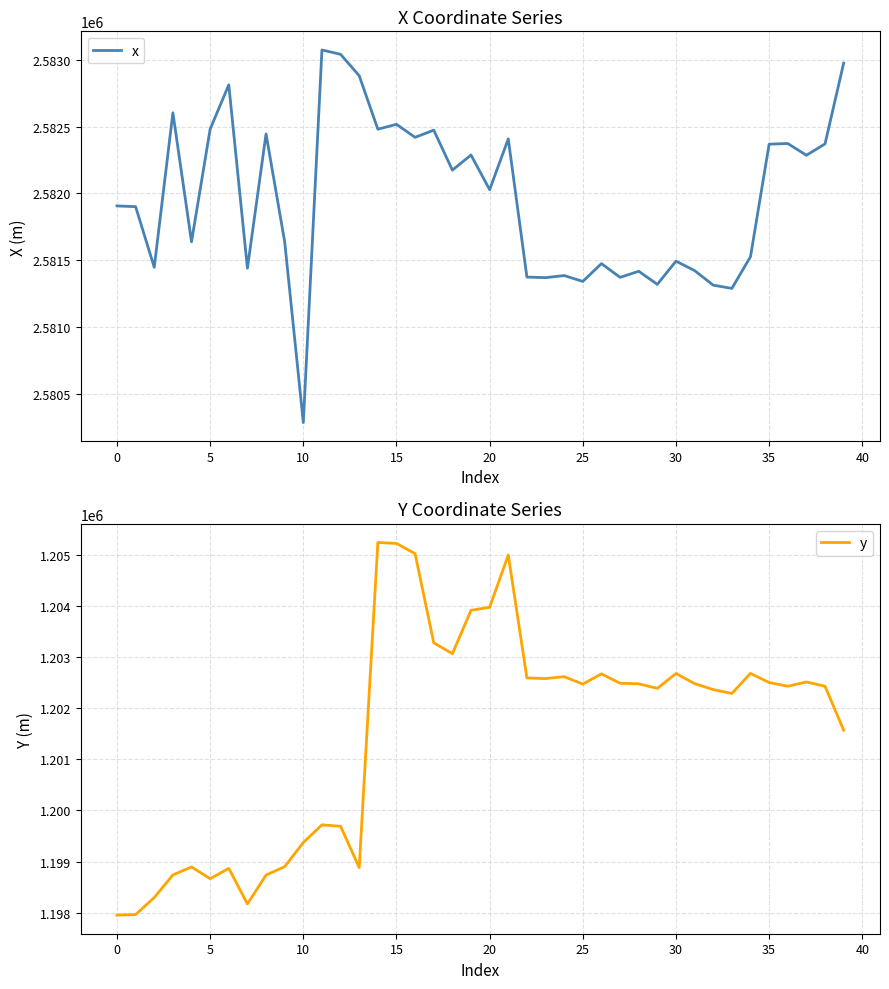

True or false: y and x cross at least once.

False